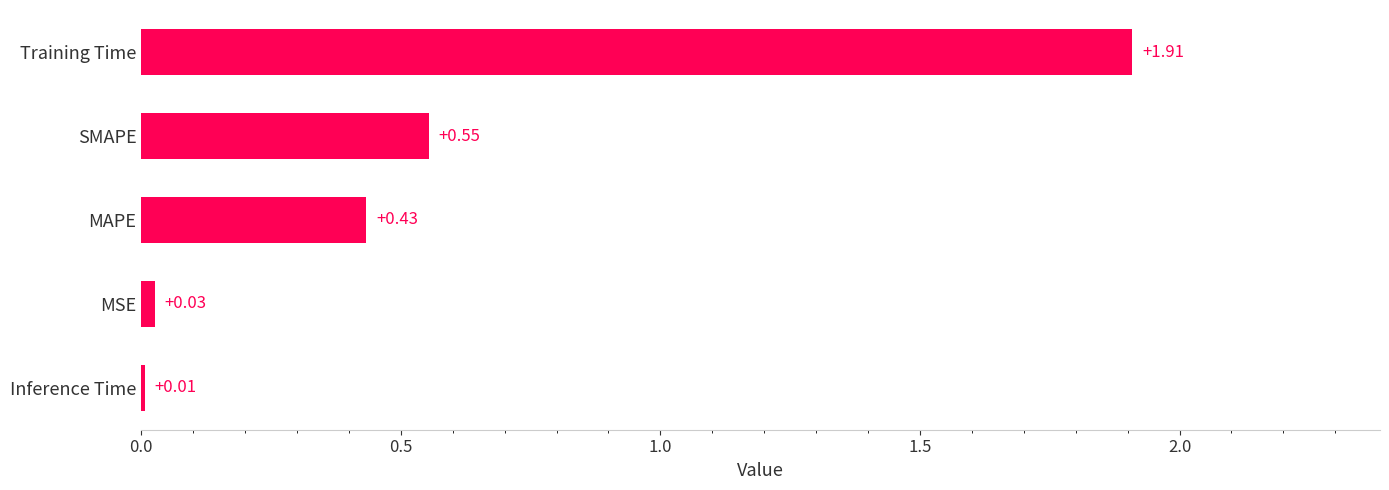

Which category has the highest value across all series?

Training Time